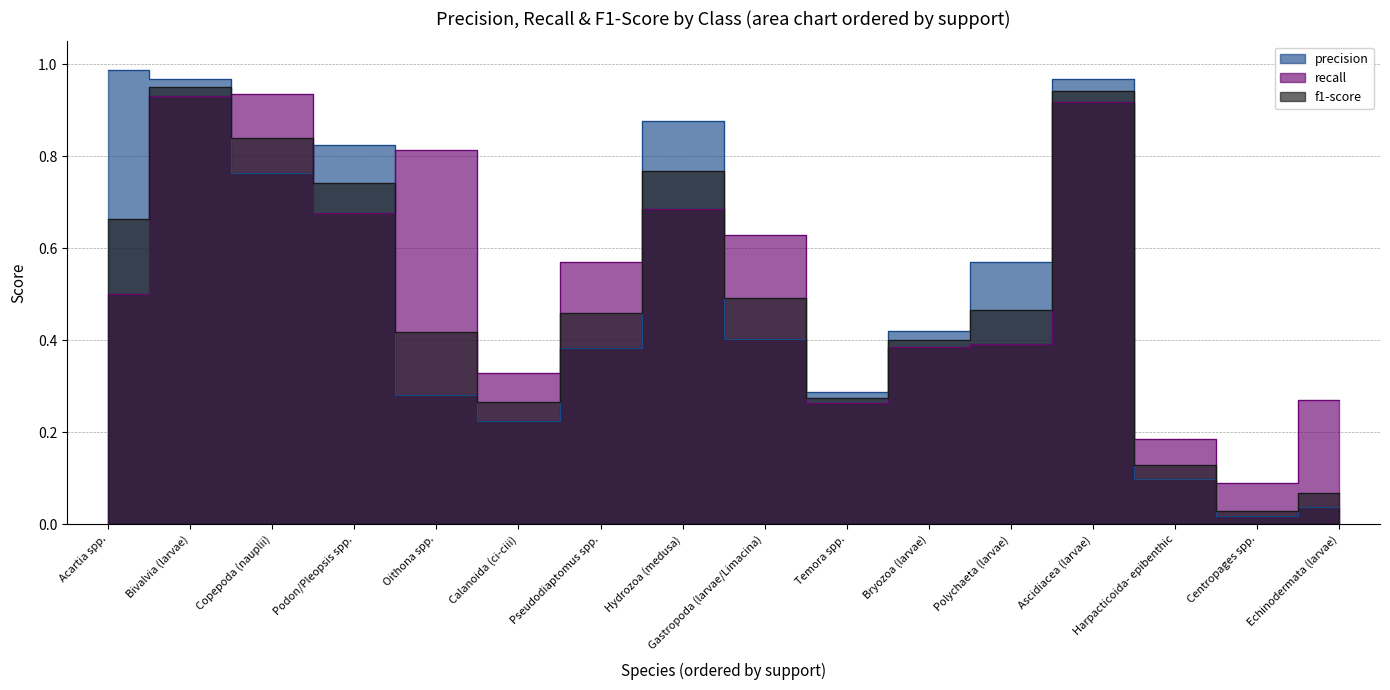

Which label corresponds to the largest value in the chart?

Acartia spp.